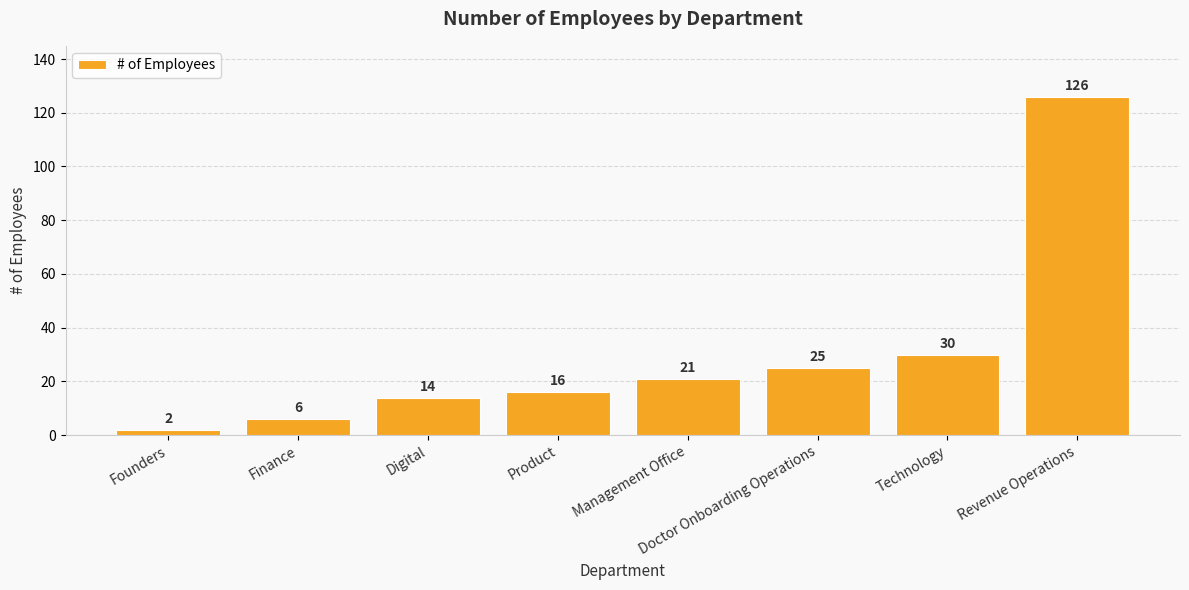

What is the change in value from Digital to Product?

+2